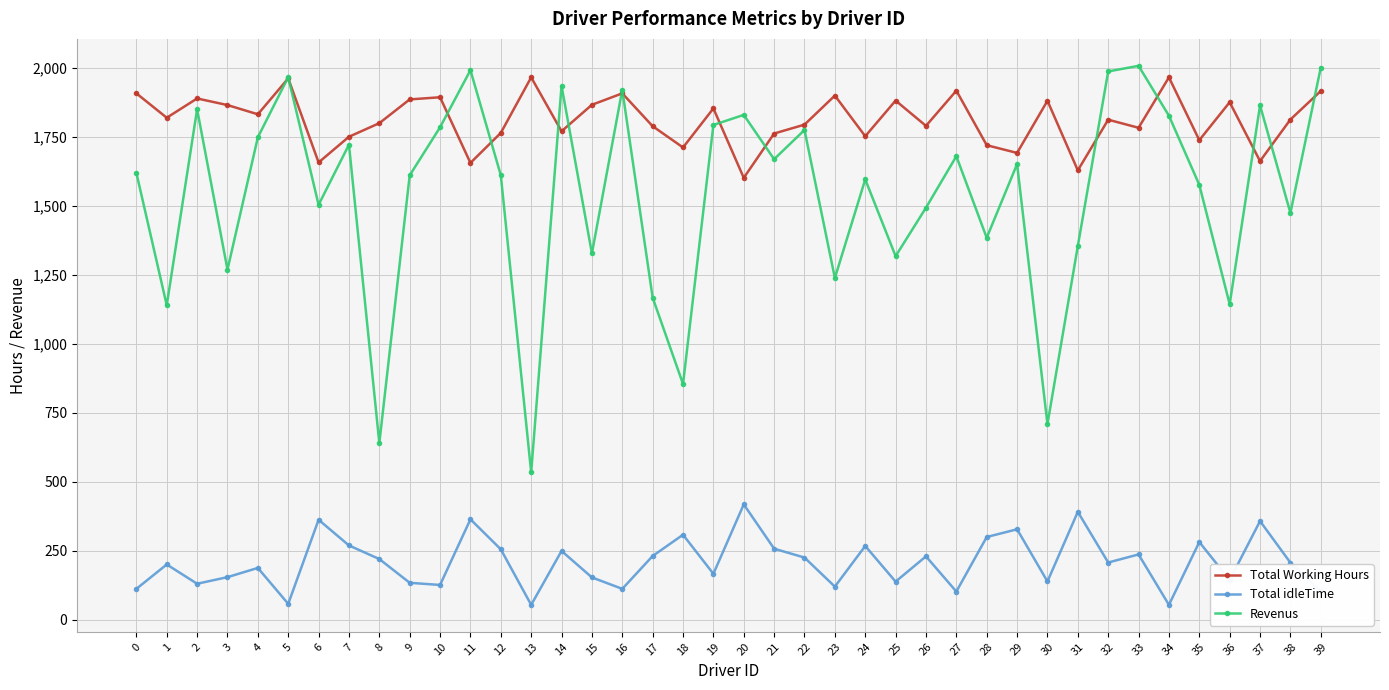

True or false: Total idleTime has more than 0 interior local peaks.

True